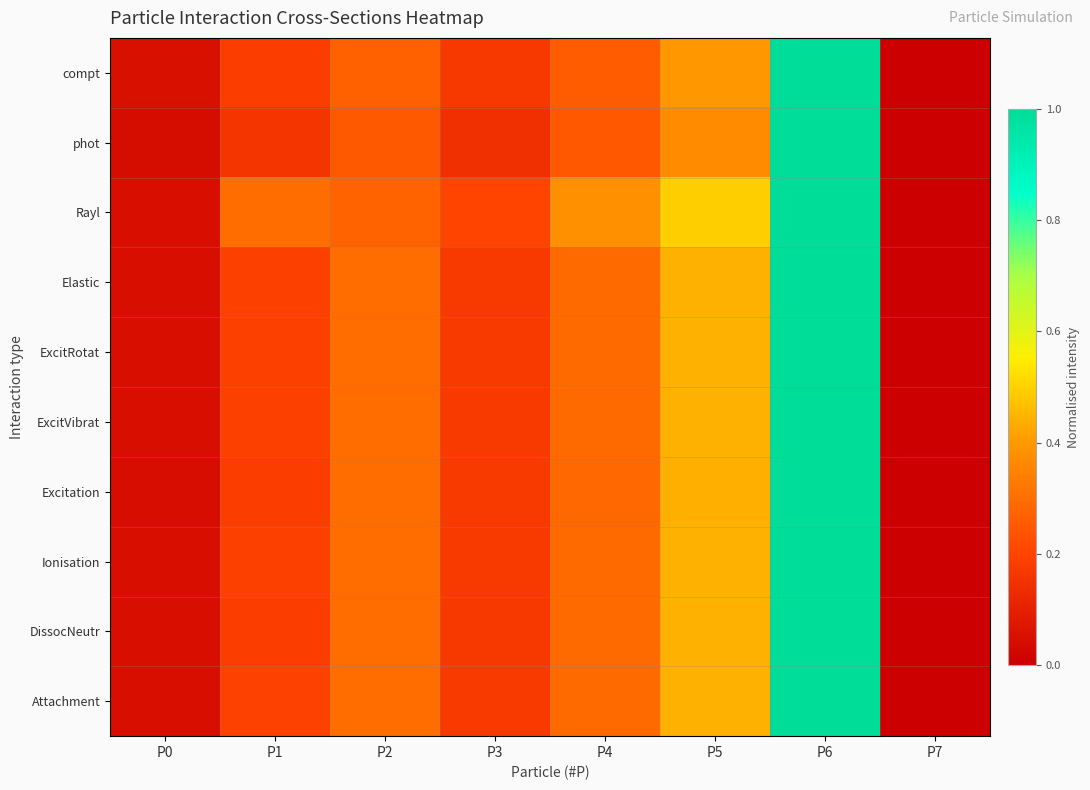

Reading left to right, list all the values displayed in this chart.

compt: P0=0.0	P1=0.2	P2=0.3	P3=0.2	P4=0.3	P5=0.4	P6=1.0	P7=0.0
phot: P0=0.0	P1=0.2	P2=0.3	P3=0.1	P4=0.2	P5=0.4	P6=1.0	P7=0.0
Rayl: P0=0.0	P1=0.3	P2=0.3	P3=0.2	P4=0.4	P5=0.5	P6=1.0	P7=0.0
Elastic: P0=0.0	P1=0.2	P2=0.3	P3=0.2	P4=0.3	P5=0.4	P6=1.0	P7=0.0
ExcitRotat: P0=0.0	P1=0.2	P2=0.3	P3=0.2	P4=0.3	P5=0.4	P6=1.0	P7=0.0
ExcitVibrat: P0=0.0	P1=0.2	P2=0.3	P3=0.2	P4=0.3	P5=0.4	P6=1.0	P7=0.0
Excitation: P0=0.0	P1=0.2	P2=0.3	P3=0.2	P4=0.3	P5=0.4	P6=1.0	P7=0.0
Ionisation: P0=0.0	P1=0.2	P2=0.3	P3=0.2	P4=0.3	P5=0.4	P6=1.0	P7=0.0
DissocNeutr: P0=0.0	P1=0.2	P2=0.3	P3=0.2	P4=0.3	P5=0.4	P6=1.0	P7=0.0
Attachment: P0=0.0	P1=0.2	P2=0.3	P3=0.2	P4=0.3	P5=0.4	P6=1.0	P7=0.0